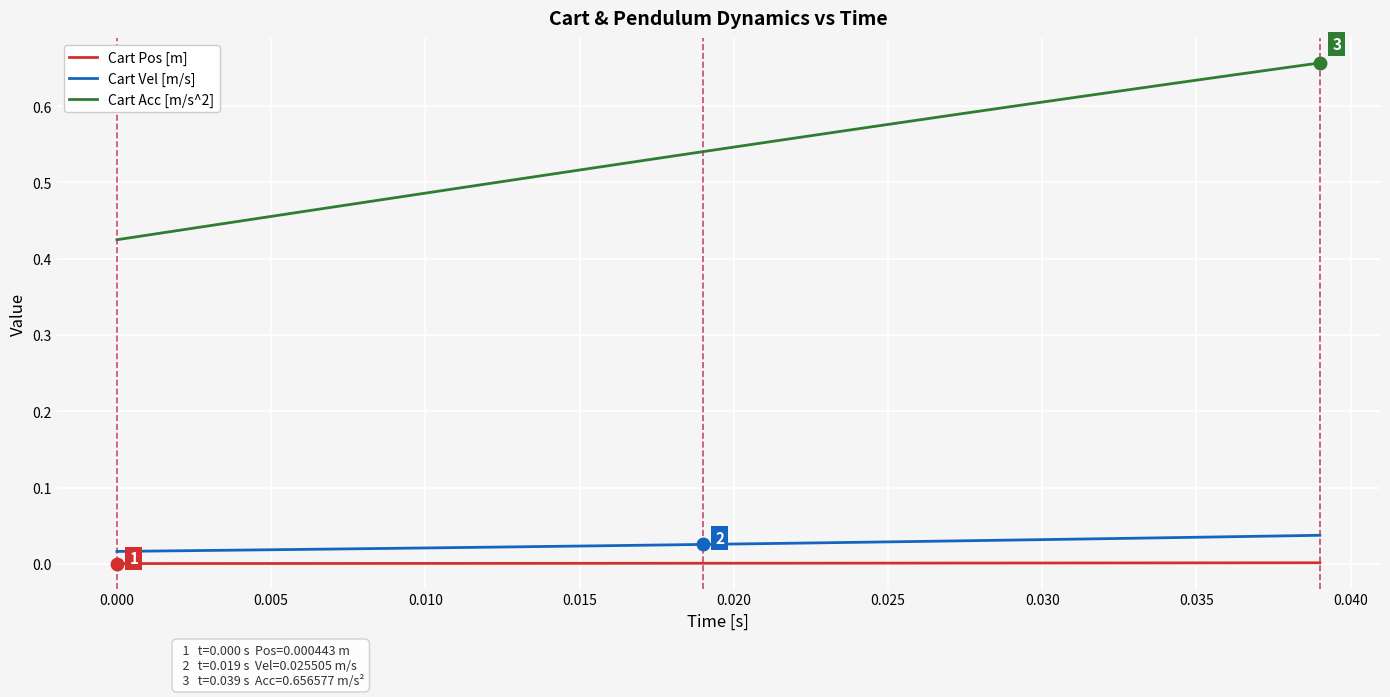

True or false: Cart Pos [m] and Cart Vel [m/s] intersect in this chart.

False